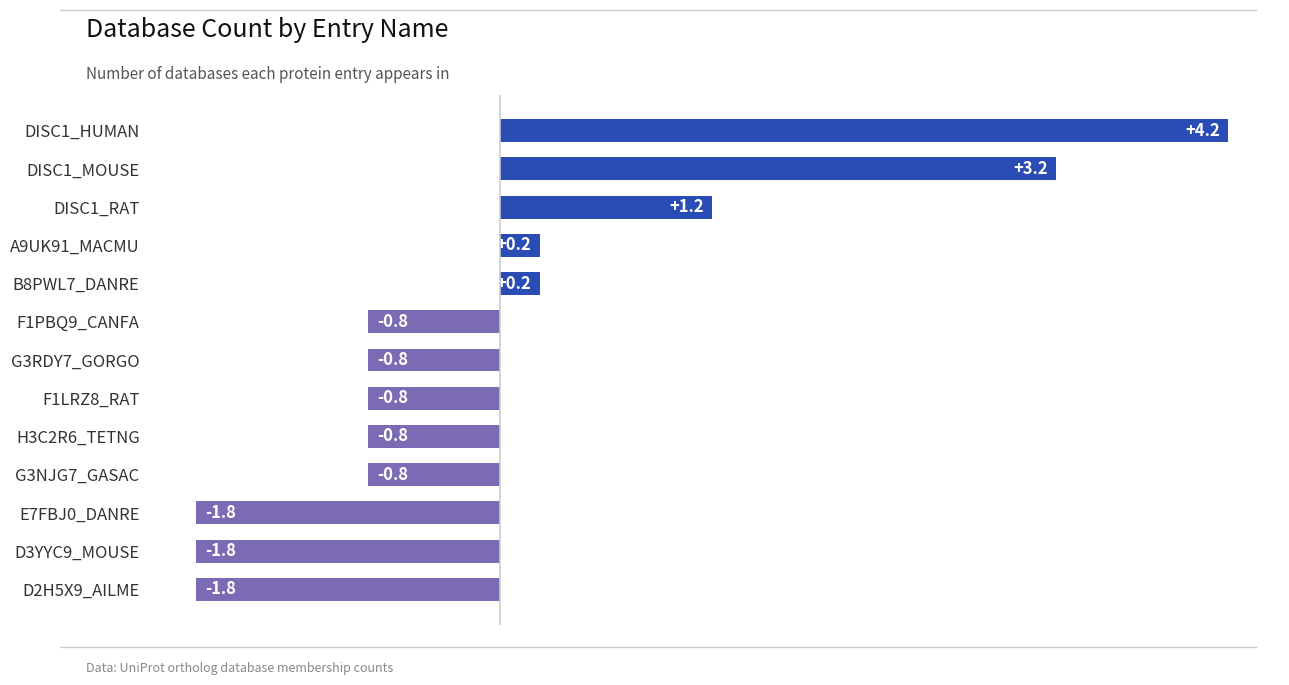

How many values are below 0?

8